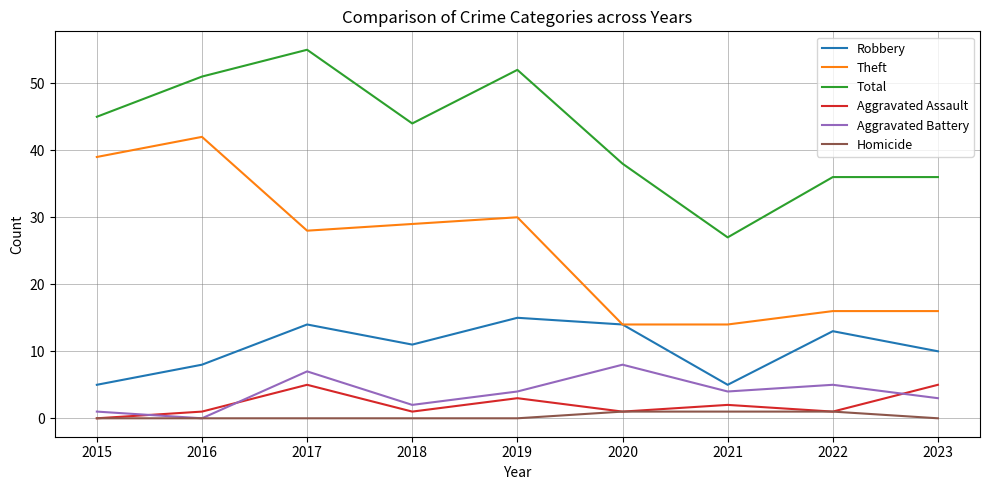

At which label is Aggravated Assault closest to 2?

2021